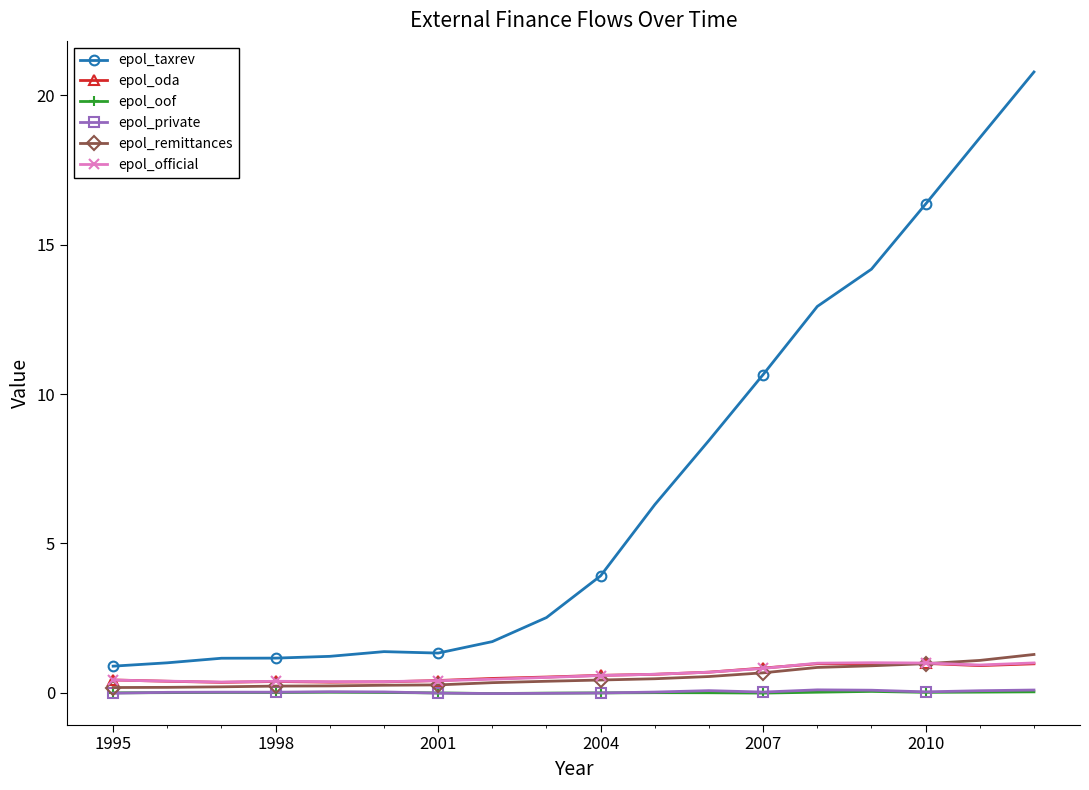

Which series has the widest spread of values?

epol_taxrev